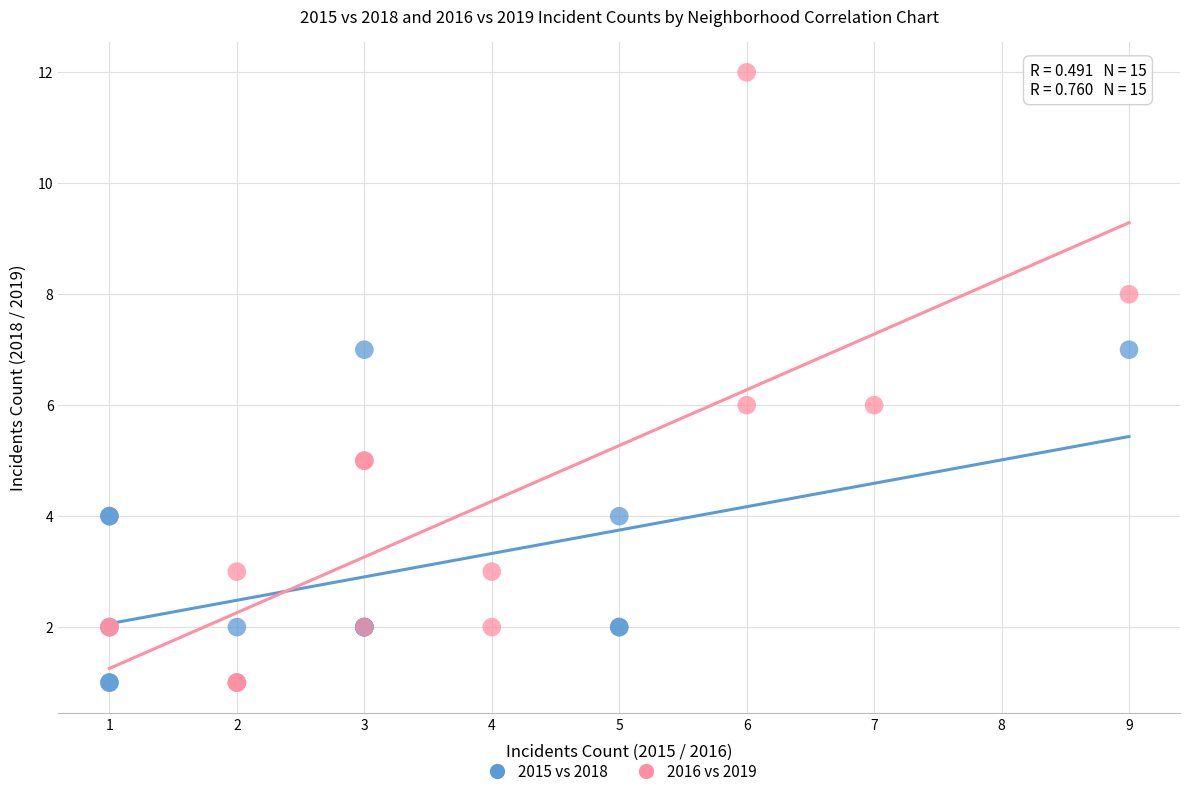

Which series reaches the maximum Y coordinate?

2016 vs 2019